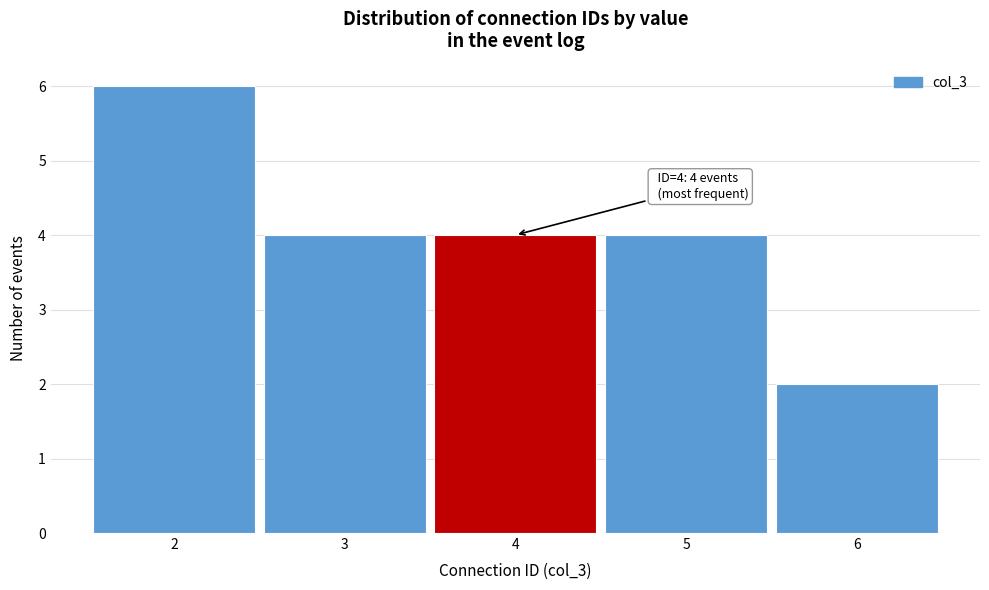

Which range on the x-axis has the tallest bar?

1.5 to 2.5